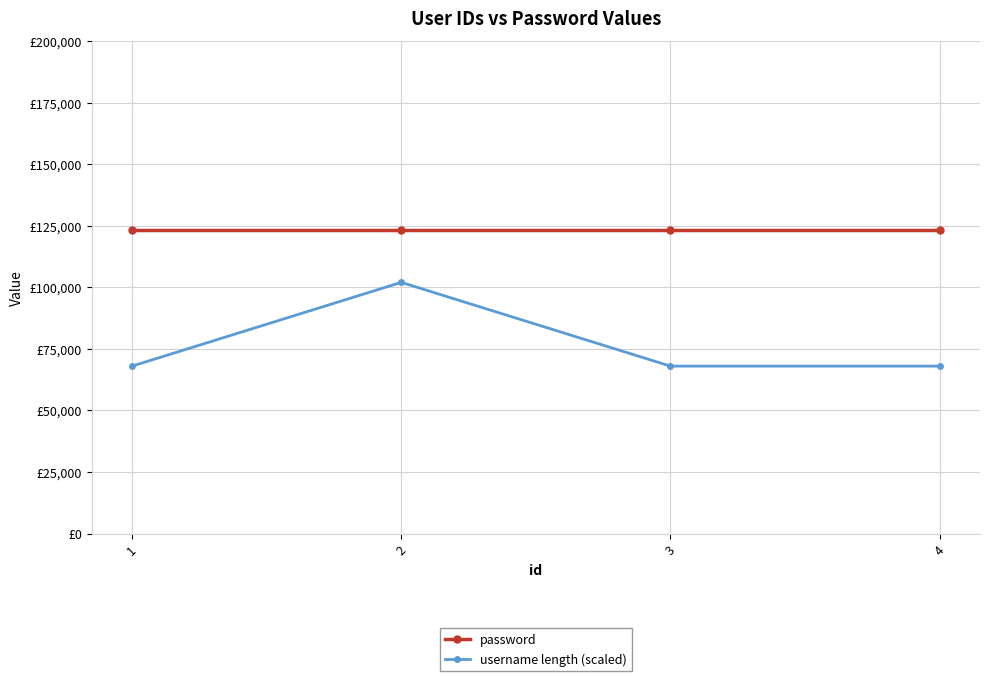

What is the difference between the username length (scaled) values at 1 and 2?

34000